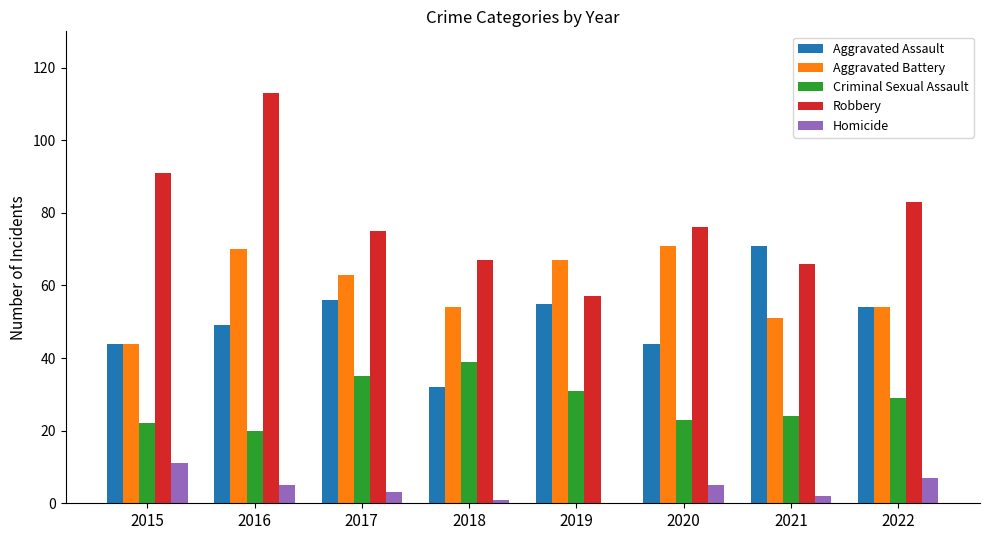

What is the difference between the Aggravated Assault values at 2020 and 2022?

10